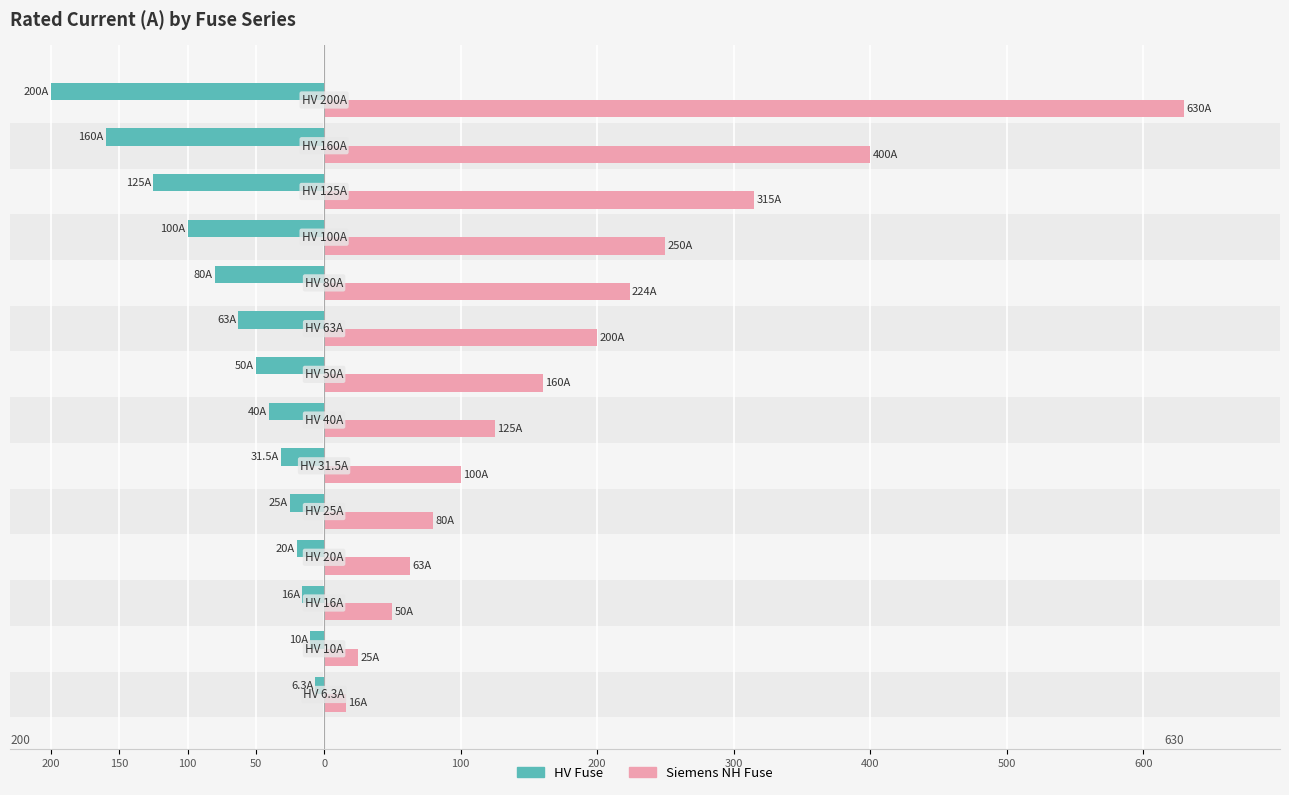

What are all the series names shown in the legend?

HV Fuse, Siemens NH Fuse